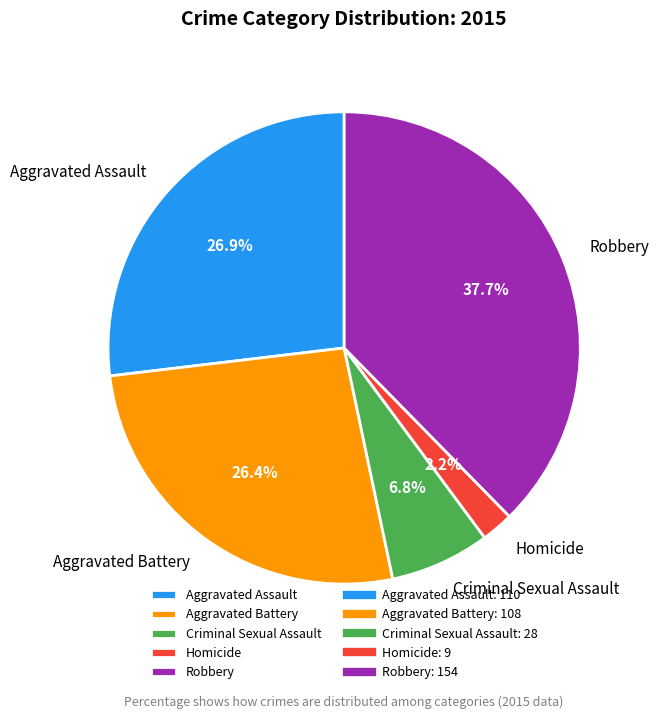

What percentage do Aggravated Battery and Aggravated Assault together represent?

53.3%